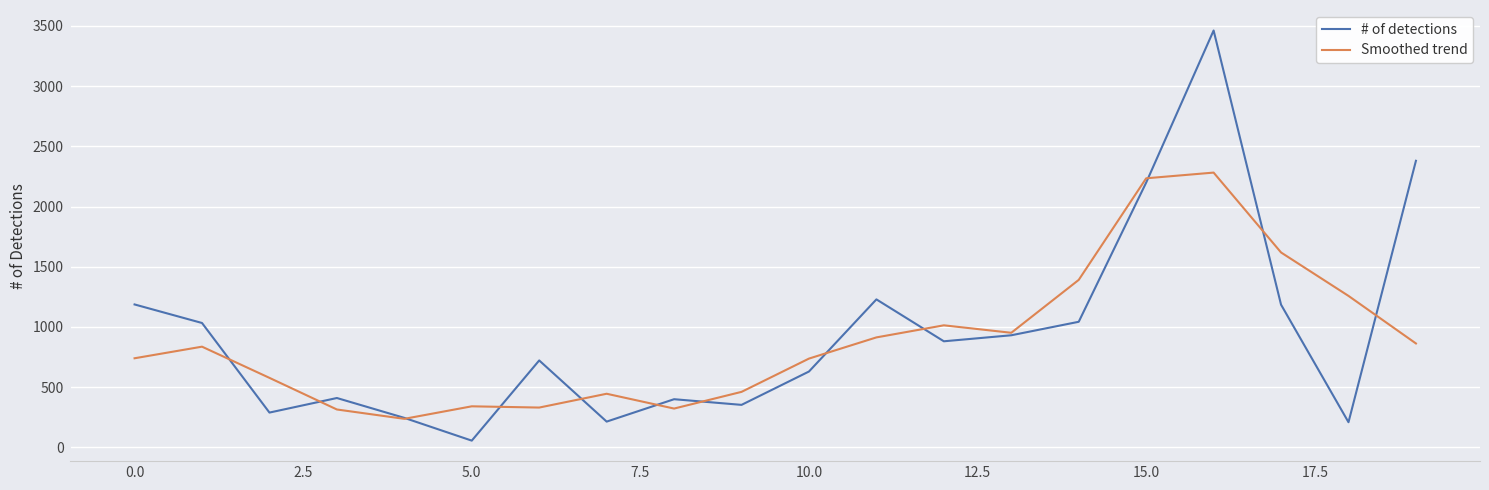

Which series has the widest spread of values?

# of detections